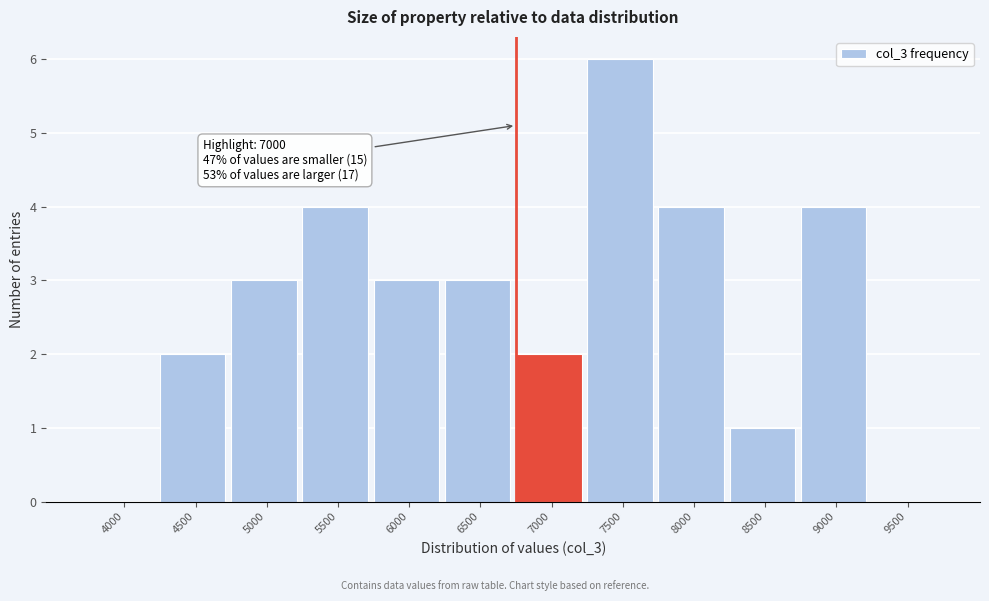

Reading left to right, list all the values displayed in this chart.

4000=0	4500=2	5000=3	5500=4	6000=3	6500=3	7000=2	7500=6	8000=4	8500=1	9000=4	9500=0